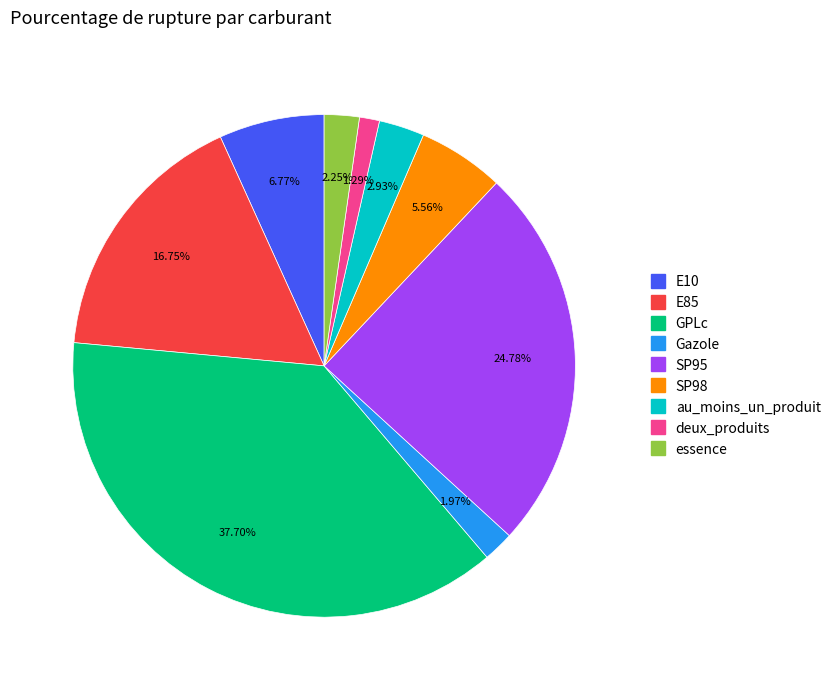

Is the sum of Gazole and GPLc greater than half?

No